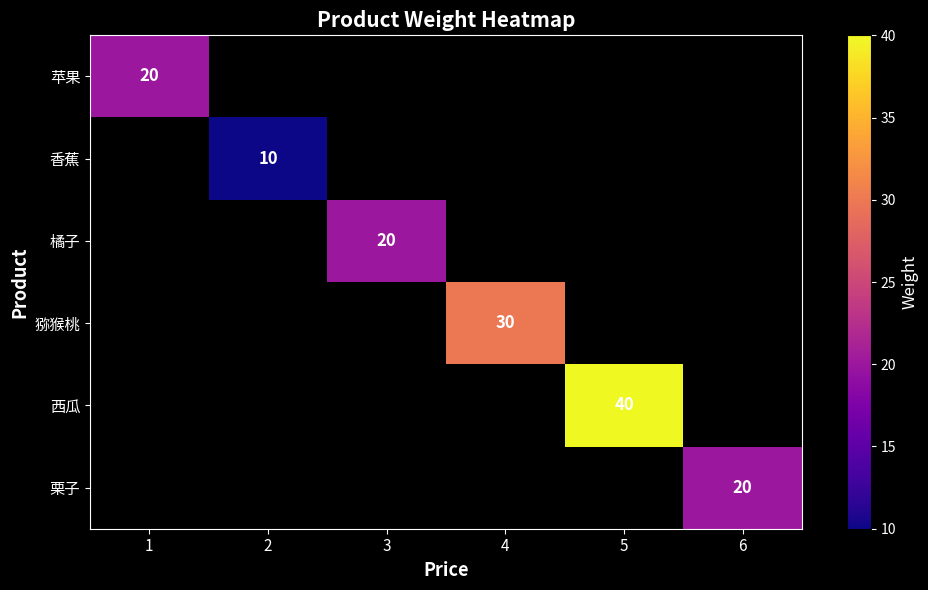

Is it true that 栗子 equals 20 at 6?

True